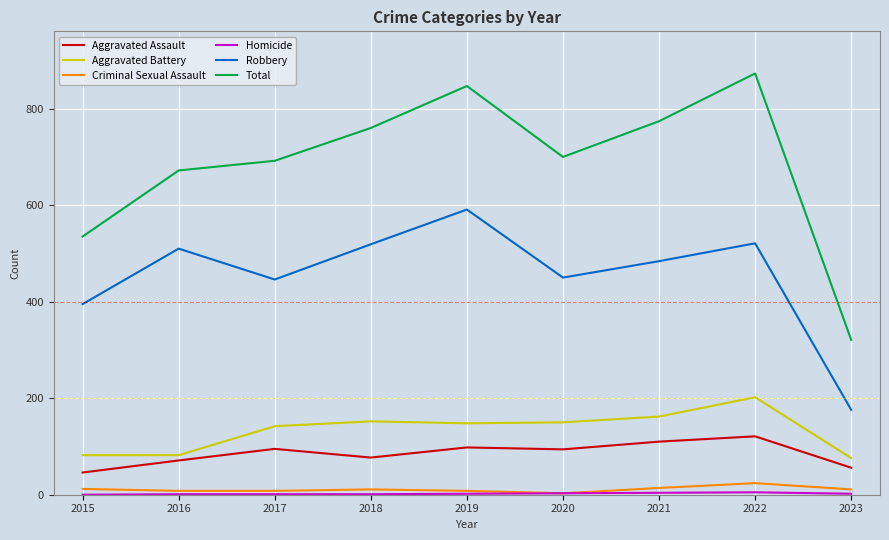

What is the lowest value of the Robbery series?

176